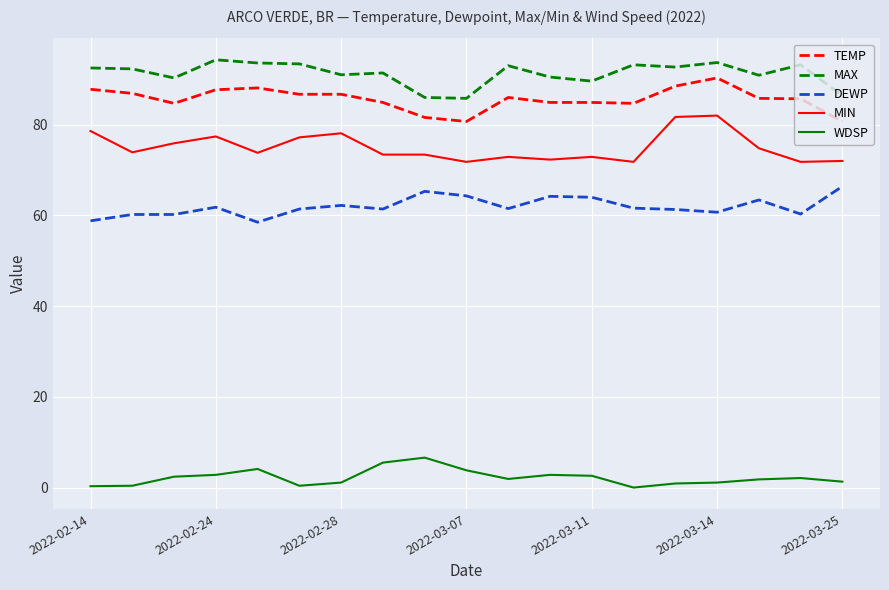

Which series has the largest total across all categories?

MAX